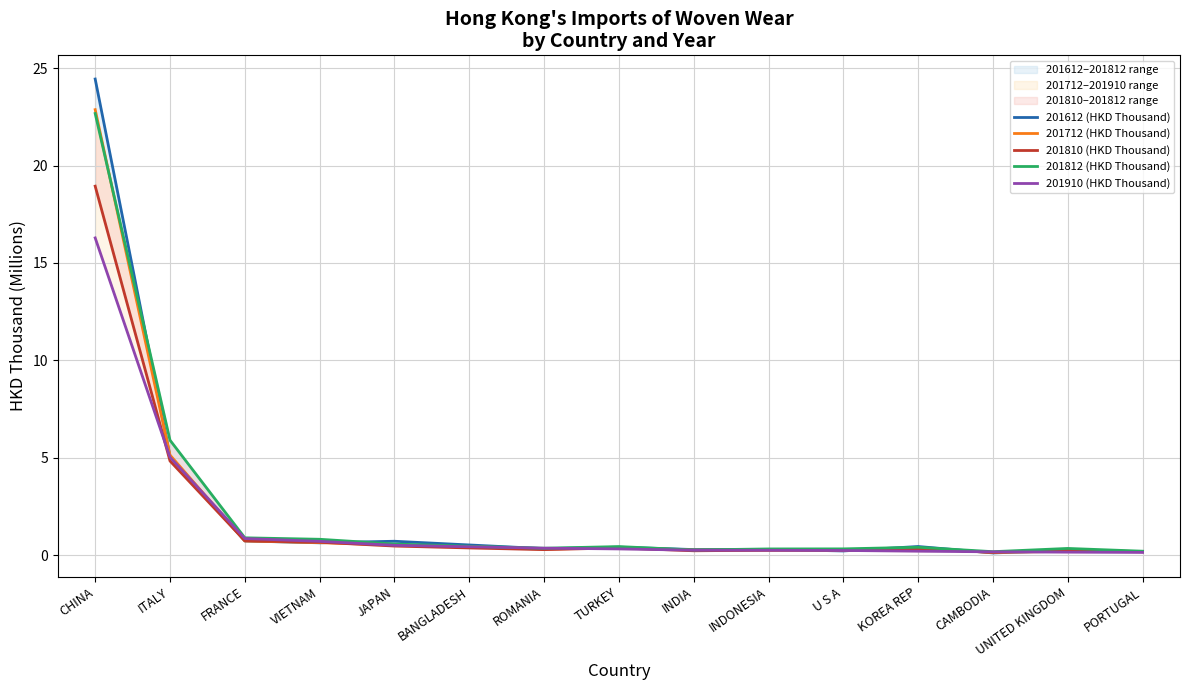

What are all the series names shown in the legend?

201612 (HKD Thousand), 201712 (HKD Thousand), 201810 (HKD Thousand), 201812 (HKD Thousand), 201910 (HKD Thousand)